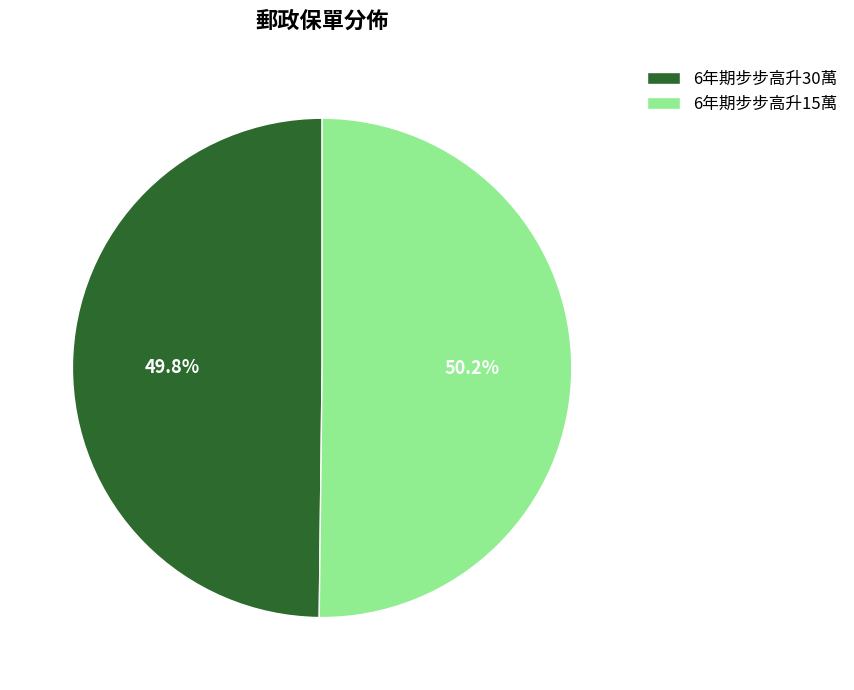

To the nearest percent, what portion does 6年期步步高升15萬 represent?

50%